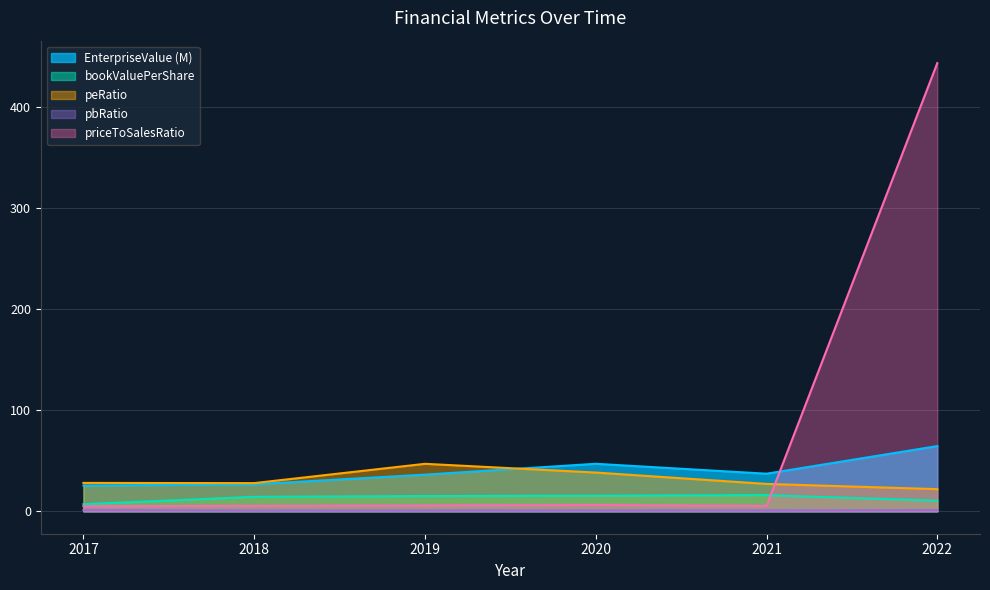

What is the greatest value displayed?

443.7